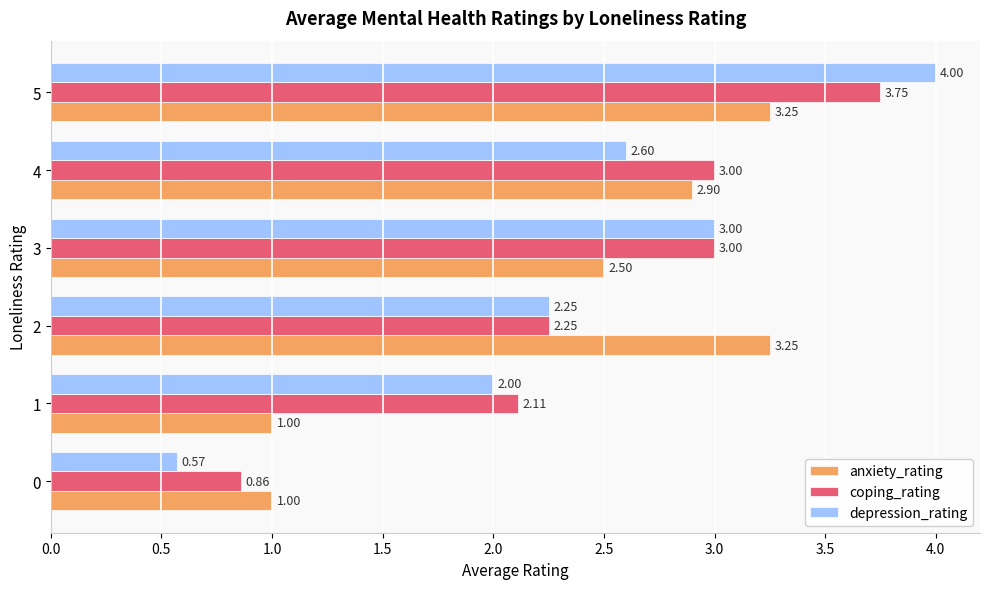

Which series has the largest range (max minus min)?

depression_rating